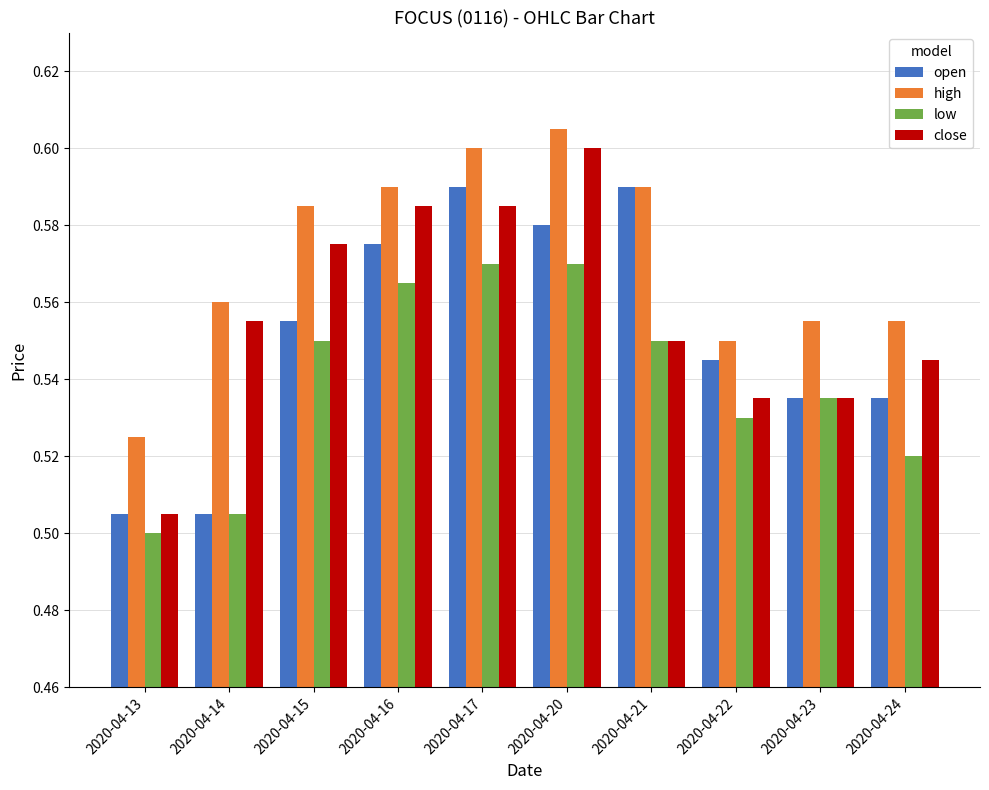

Rank the series by their average value, from lowest to highest.

low, open, close, high